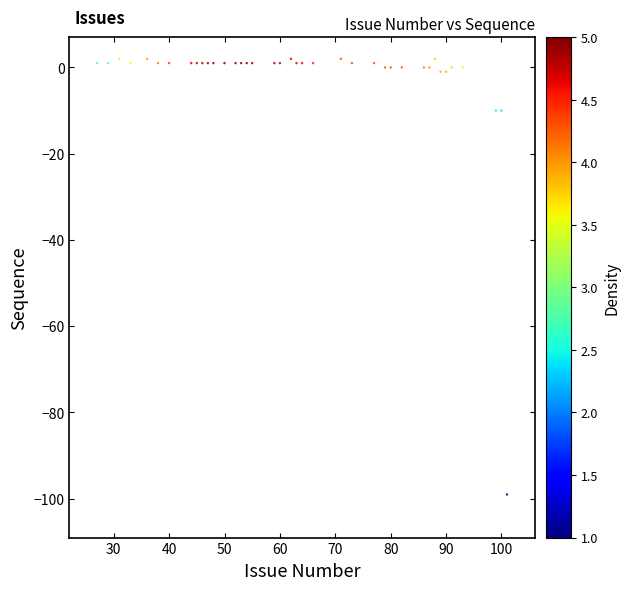

What is the range of X values (max minus min)?

74